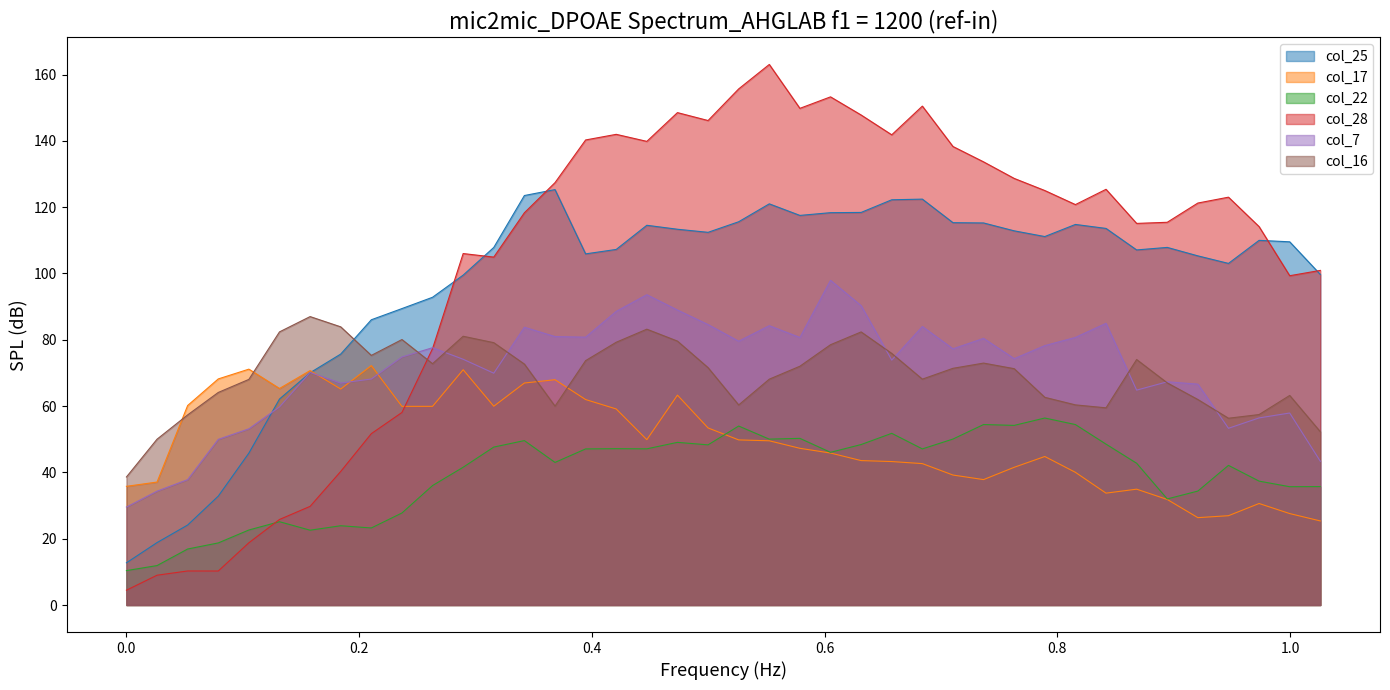

What is the spread (max minus min) of values at 0.28937?

64.5